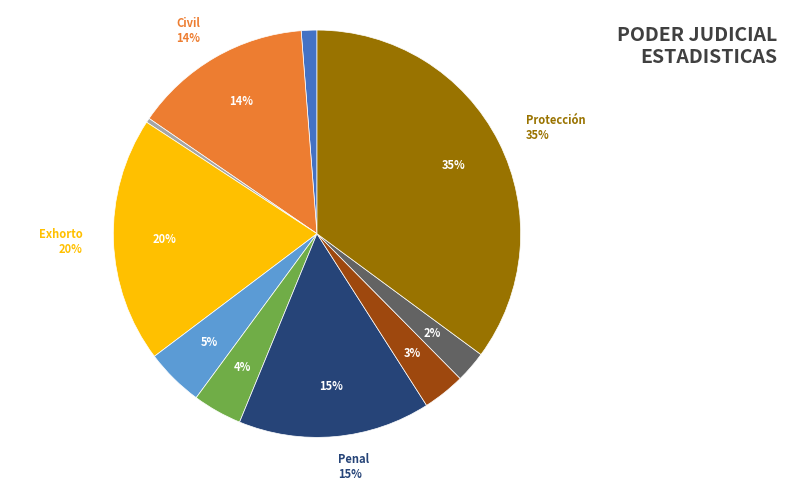

Rank the categories by value from lowest to highest.

Contencioso Administrativo, Amparo, Policia Local, Pleno Y Otros Adm, Laboral - Cobranza, Familia, Civil, Penal, Exhorto, Protección